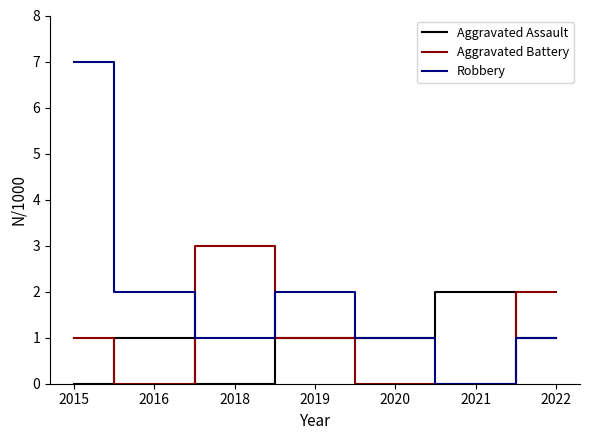

What is the sum of all Robbery values?

14